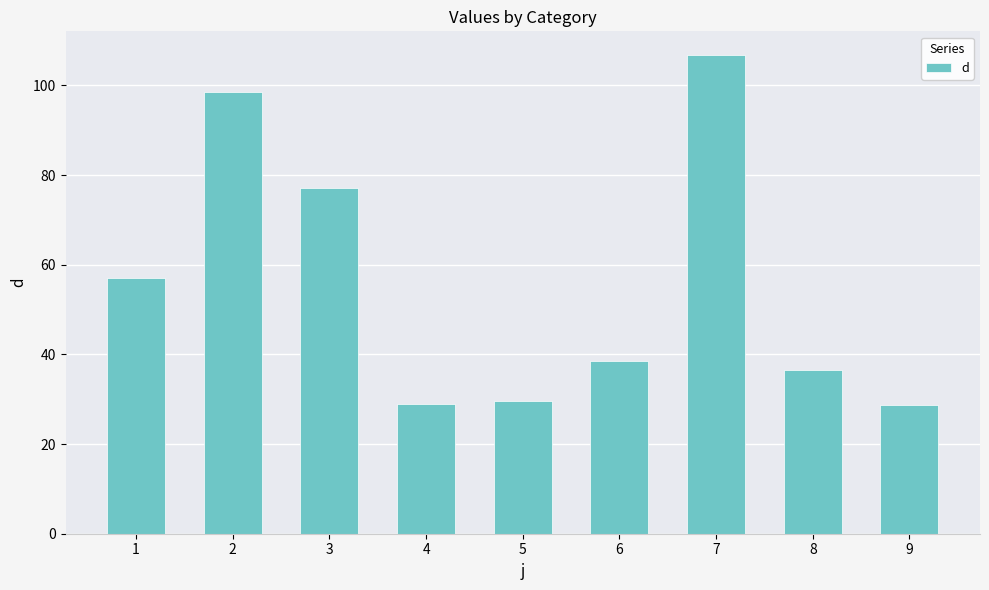

What is the minimum value shown in the chart?

28.7